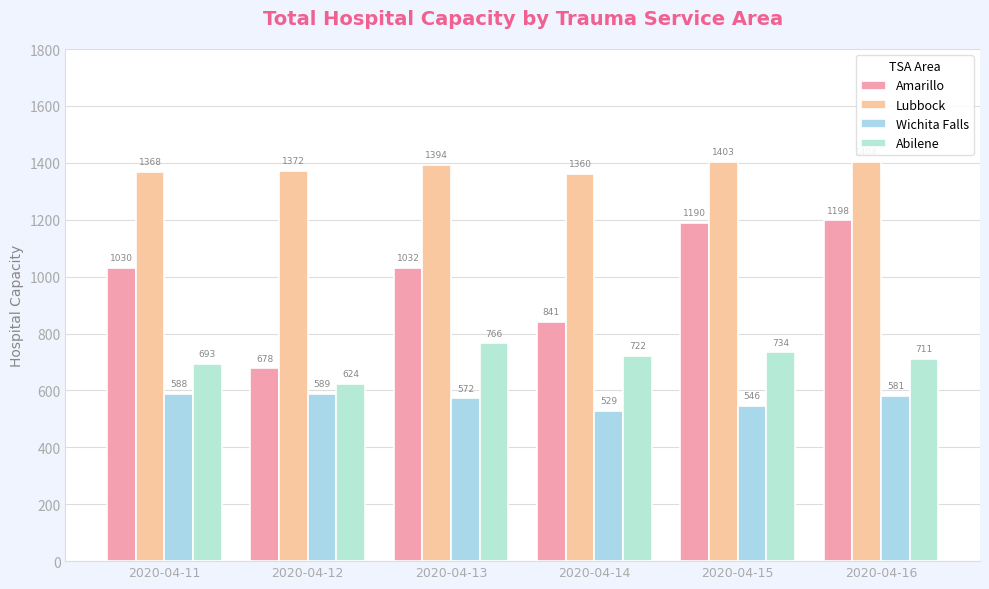

True or false: Abilene has a value of 722 at 2020-04-14.

True